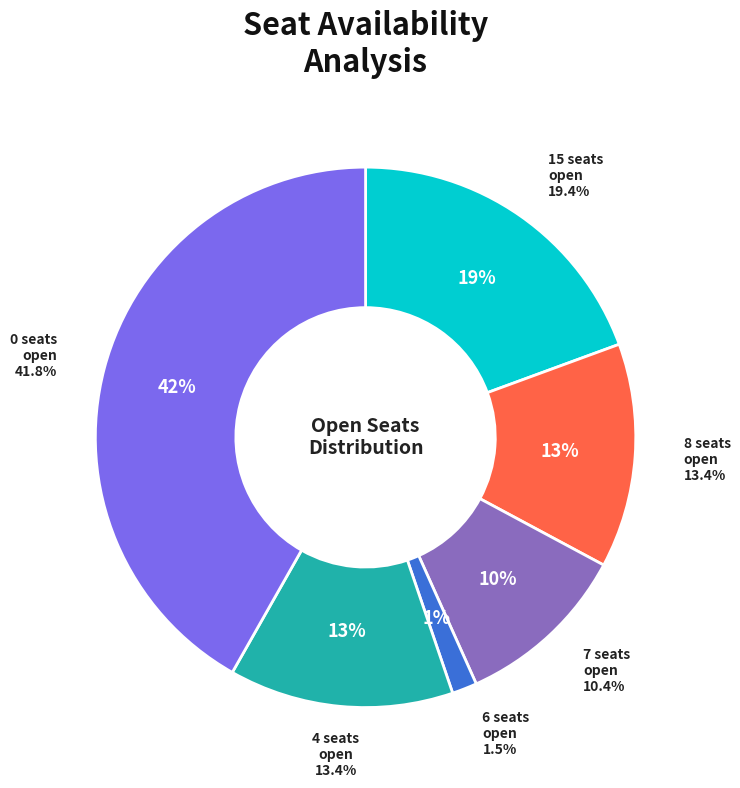

Is there a majority slice in this chart?

No